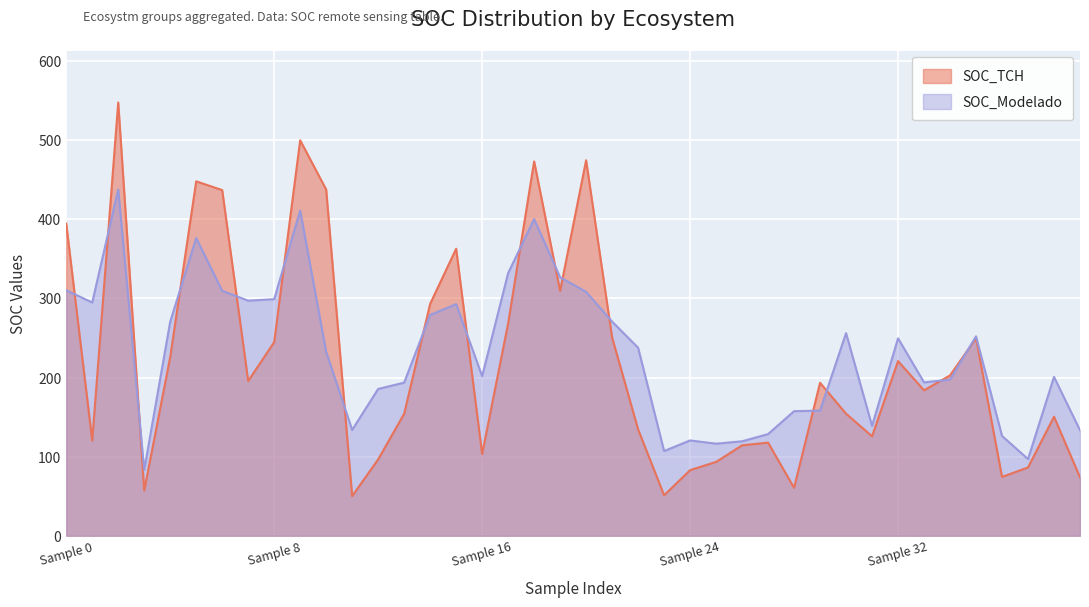

What is the label of the 38th point from the left?

262